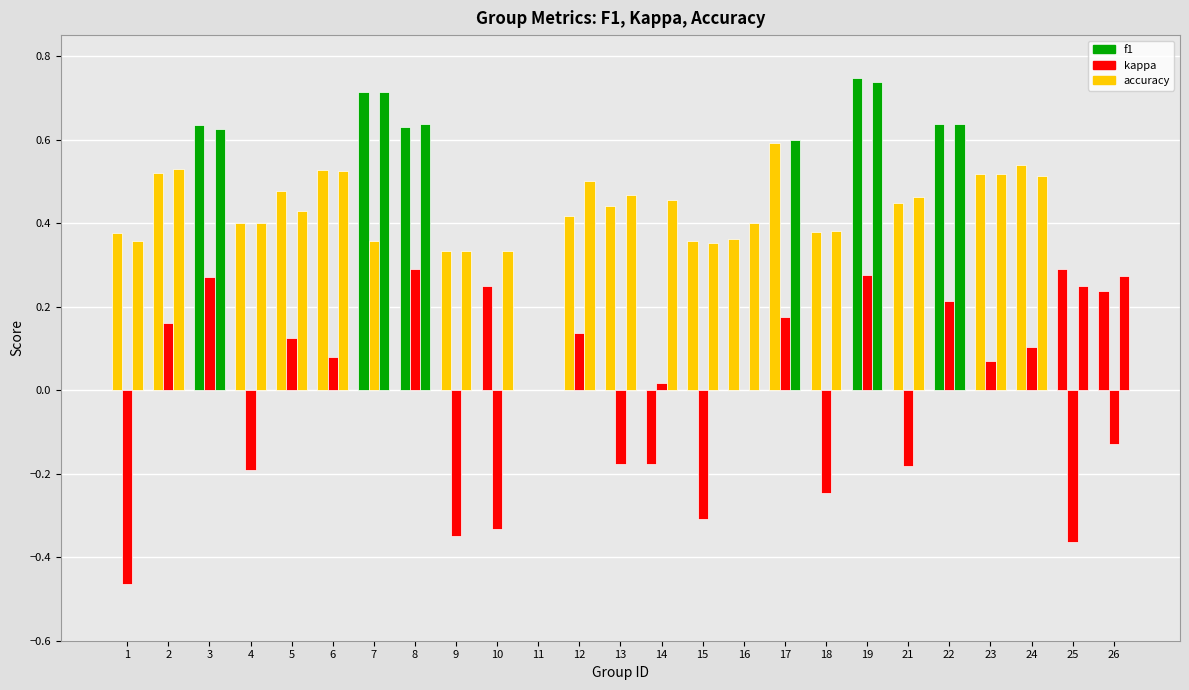

What is the sum of all accuracy values?

11.4